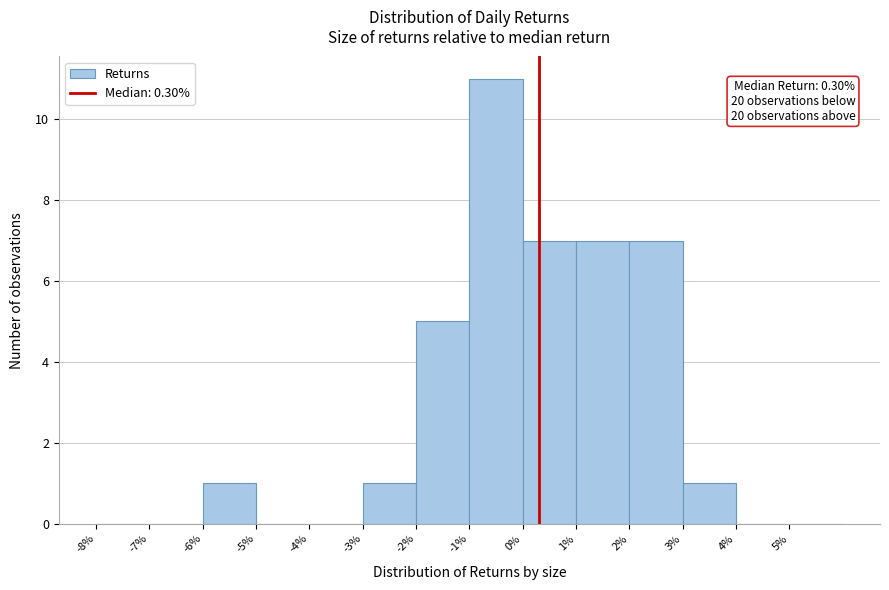

Over which range of the x-axis is the bar tallest?

-1 to 0